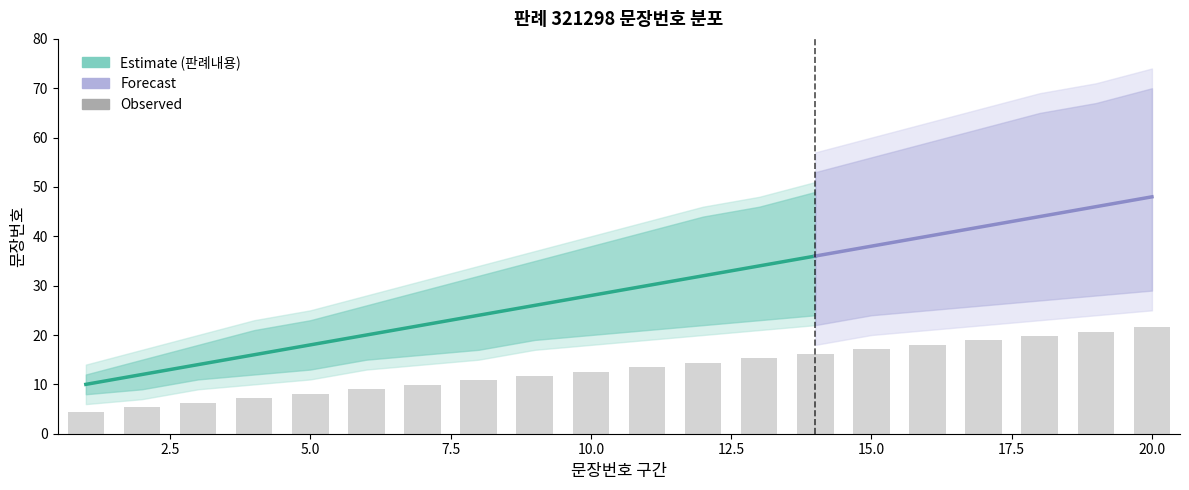

What is the sum of all 판례내용_하단 values?

361